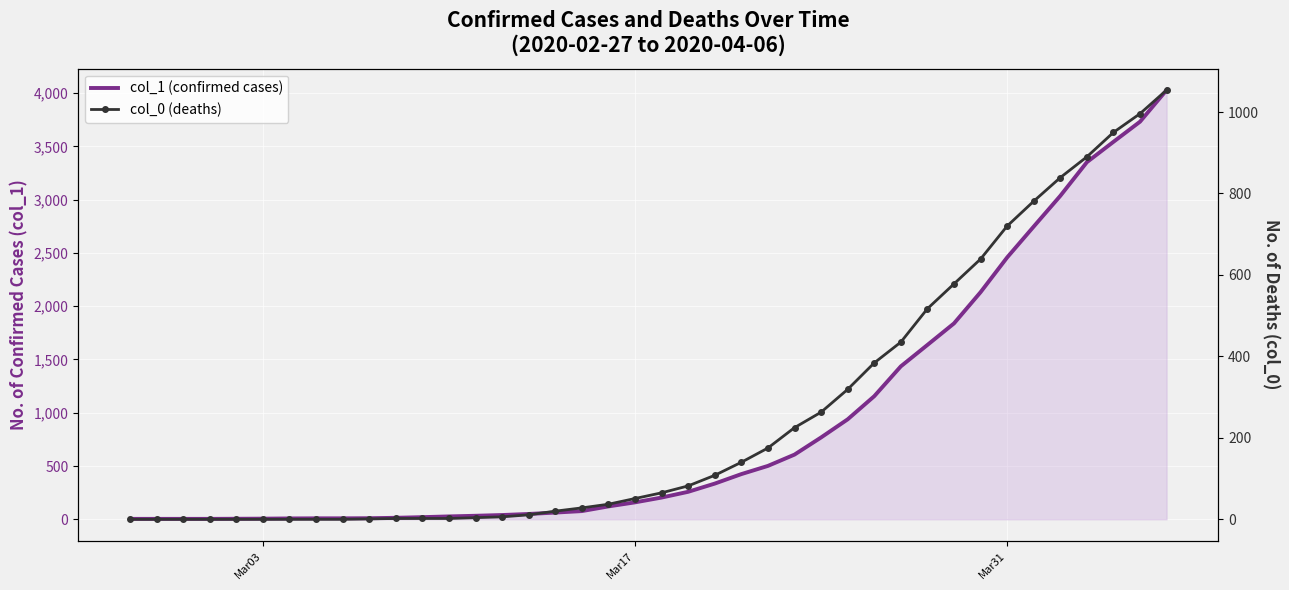

Is the value of col_1 (confirmed cases) at 36 greater than the value of col_0 (deaths) at 37?

Yes